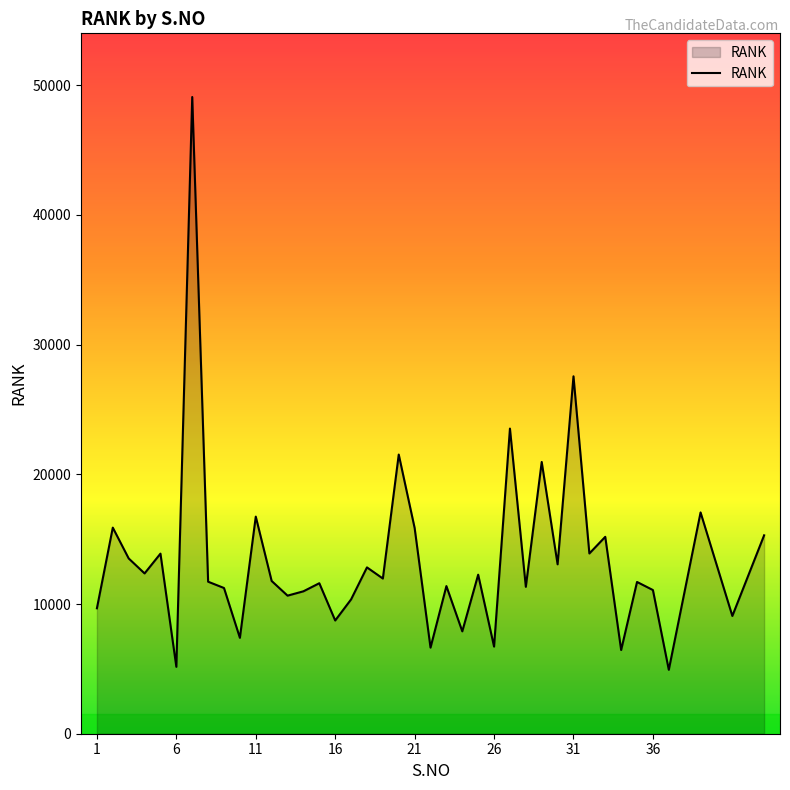

What is the maximum value shown in the chart?

49097